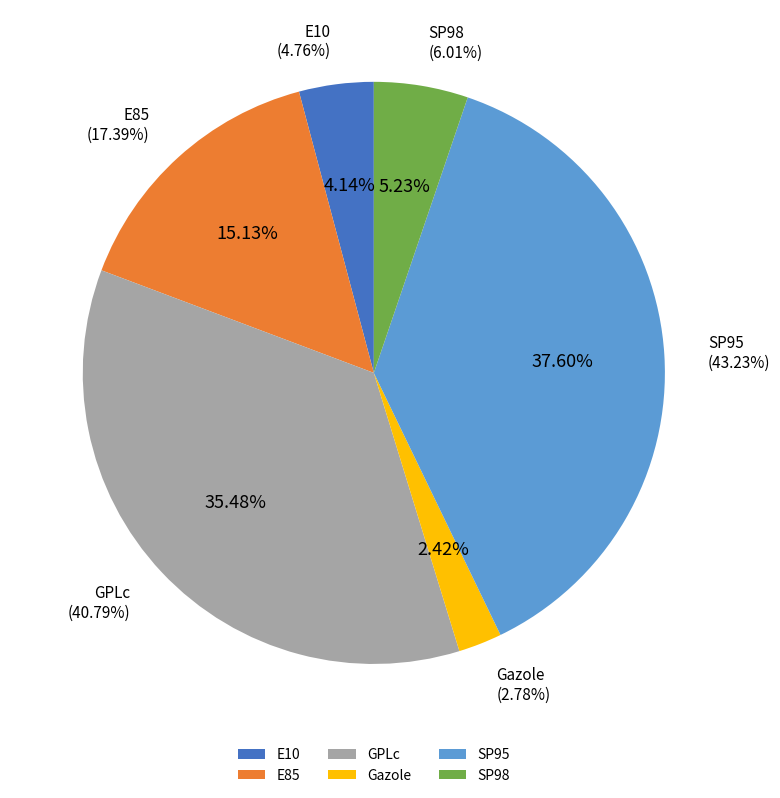

What is the change in value from Gazole to SP98?

+3.2